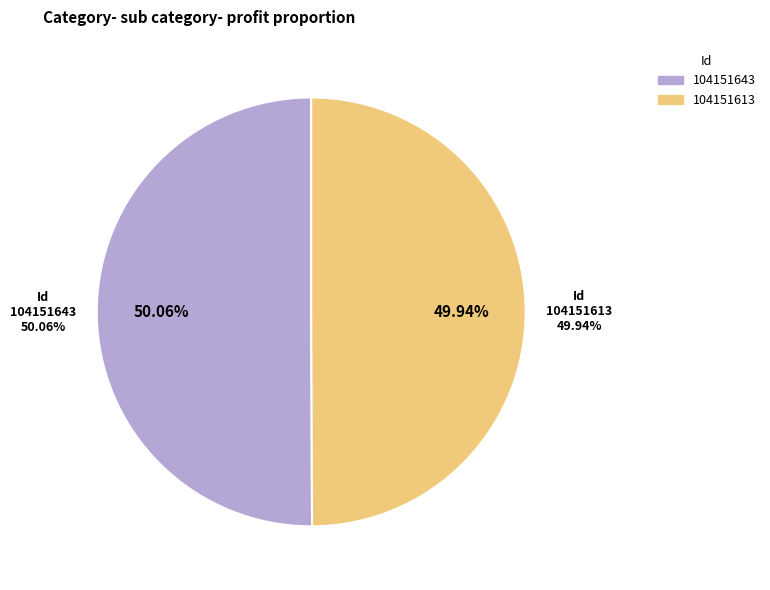

What percentage do 104151643 and 104151613 together represent?

100.0%